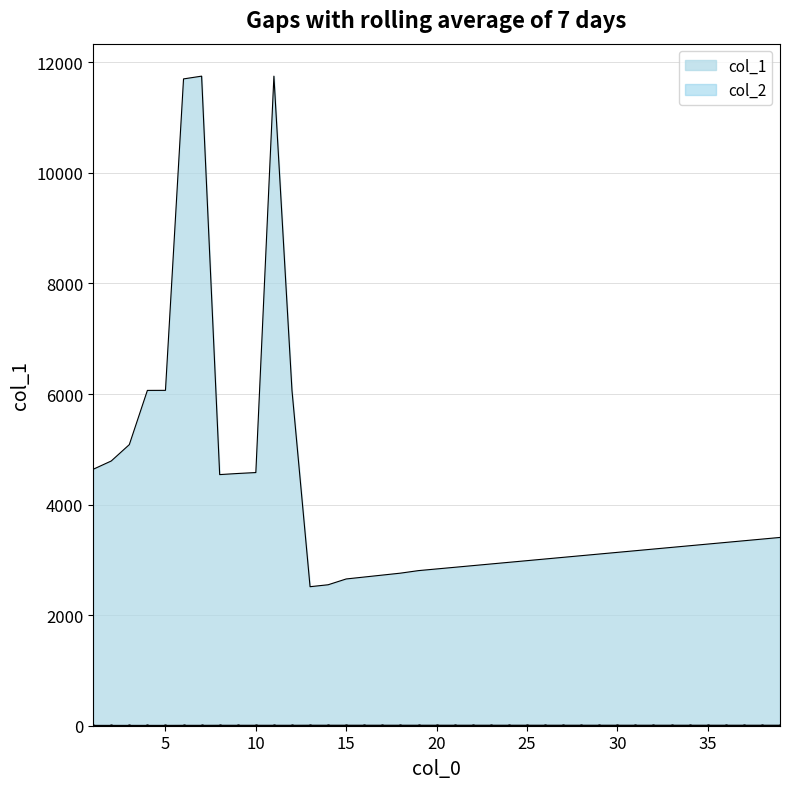

At how many categories does at least one series exceed 7138?

3